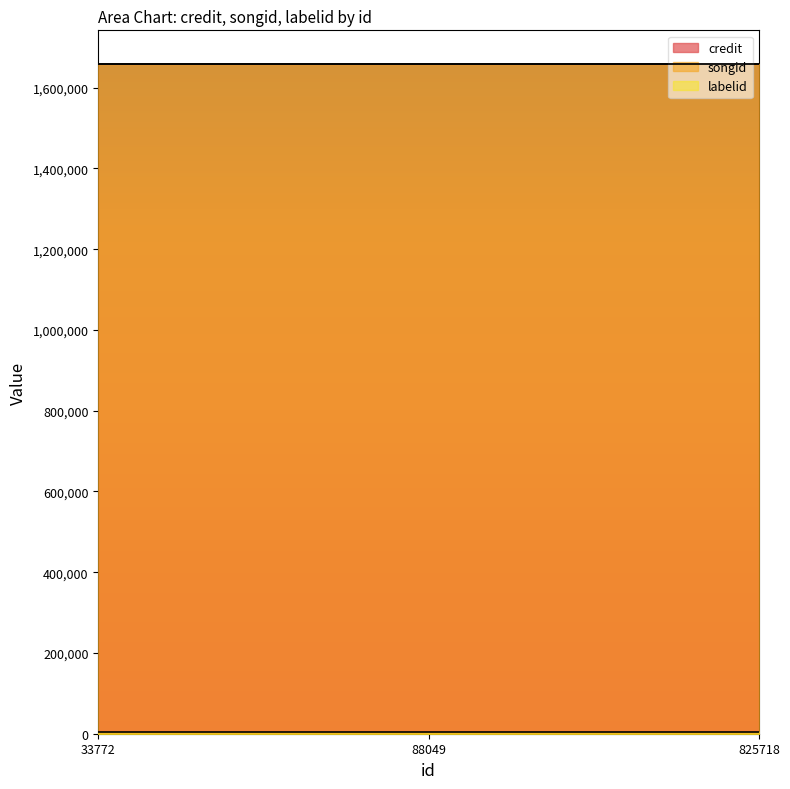

Reading left to right, list all the values displayed in this chart.

credit: 33772=1659184	88049=1659184	825718=1659184
songid: 33772=1659538	88049=1659538	825718=1659538
labelid: 33772=3562	88049=3562	825718=3562